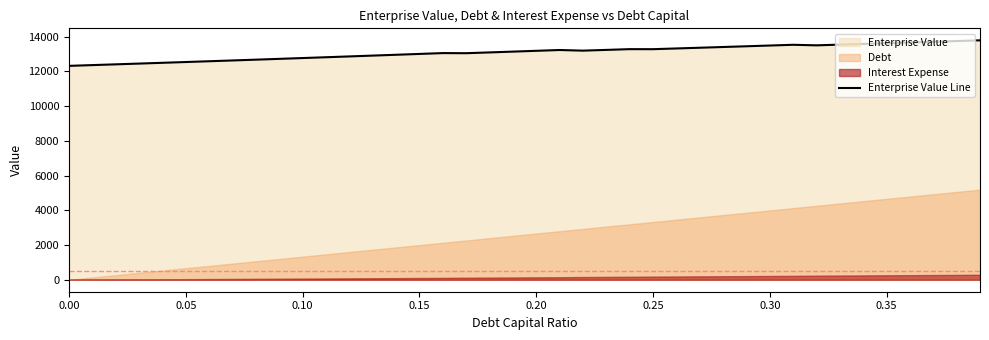

What is the minimum value for Enterprise Value Line?

12315.7